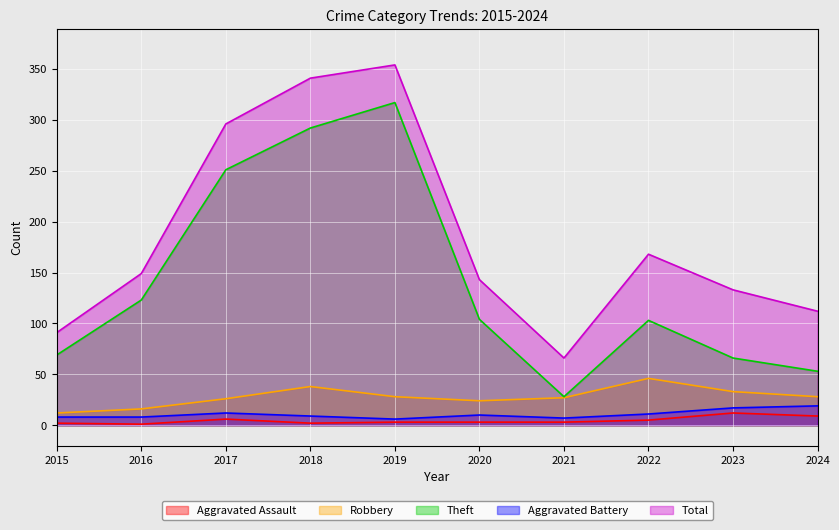

Which category has the highest value in the Aggravated Battery series?

2024